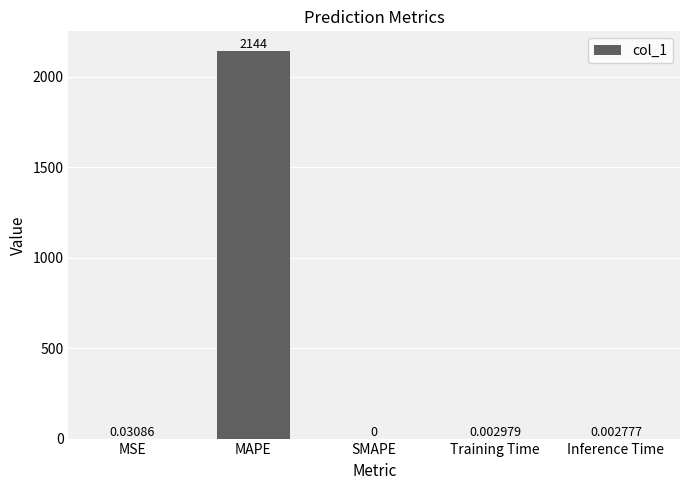

True or false: the data shows 2144.1 at MAPE.

True